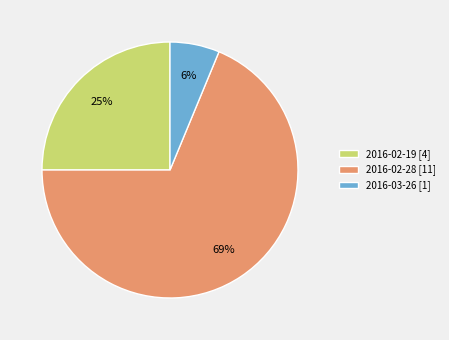

Approximately how many times larger is the value at 2016-02-19 [4] compared to 2016-02-28 [11]?

0.4